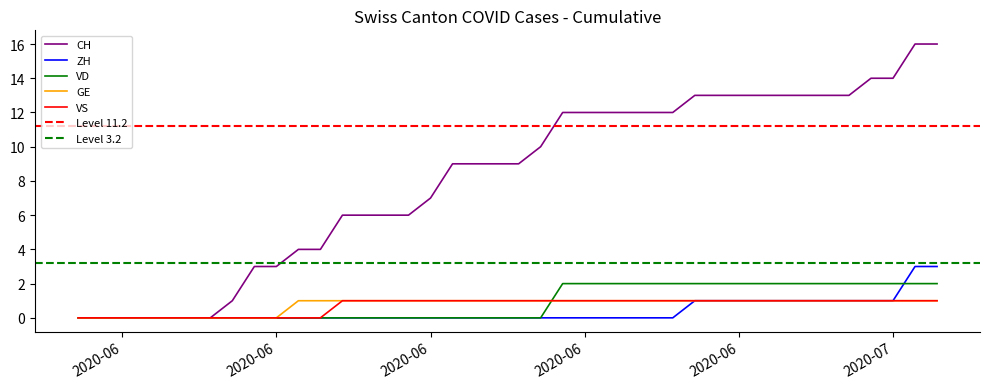

List the series in order of their peak value, highest first.

CH, ZH, VD, GE, VS